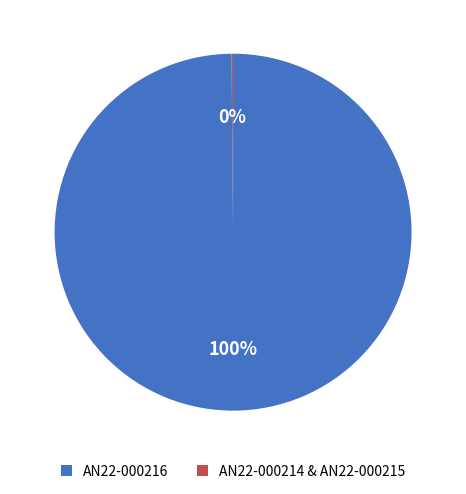

Does any single category account for the majority?

Yes